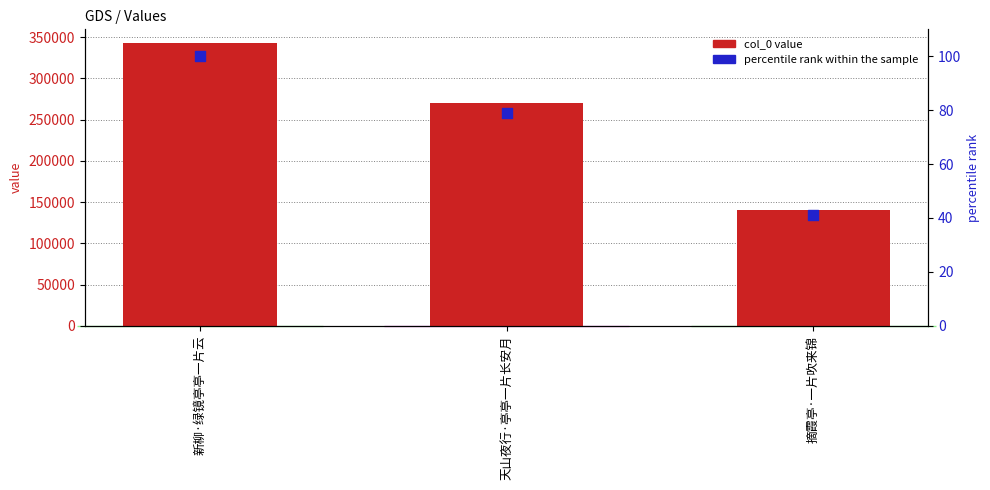

At how many categories does at least one series exceed 146471?

2